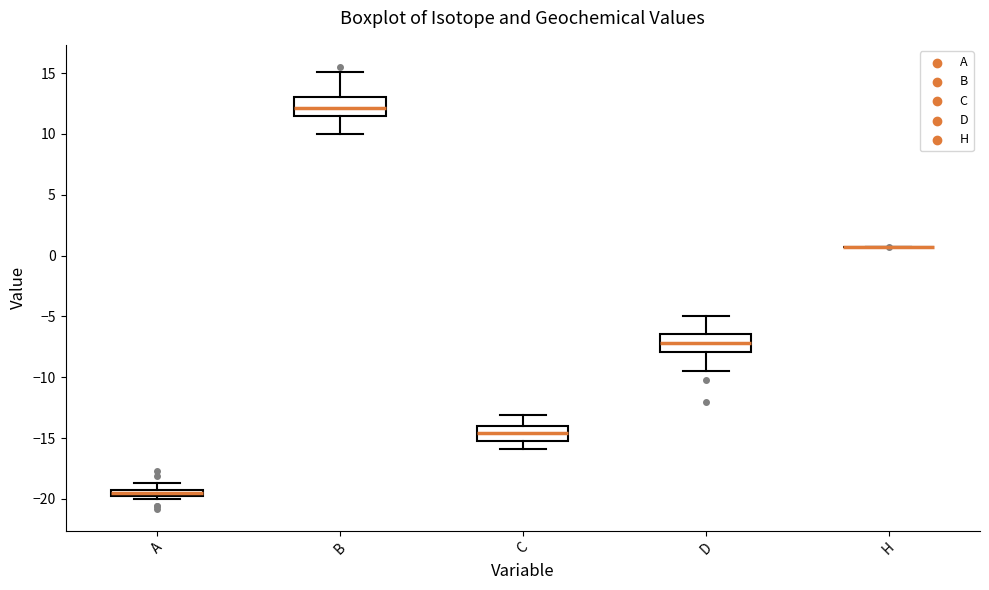

Where does the upper whisker of the box for A end on the y-axis? The values are not printed on the chart, so give them approximately, as read against the axis.

-18.5